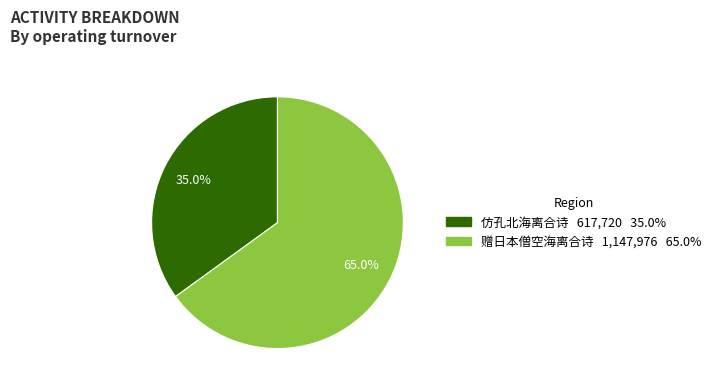

What is the smallest slice in the pie chart?

仿孔北海离合诗